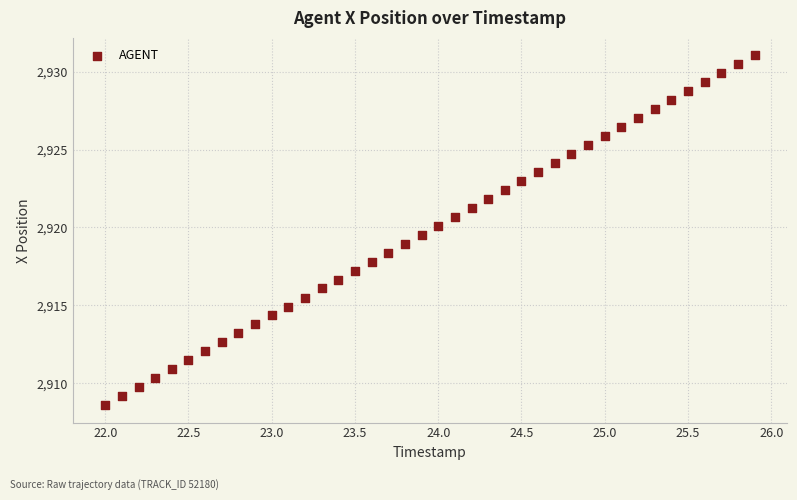

What is the range of X values (max minus min)?

3.9